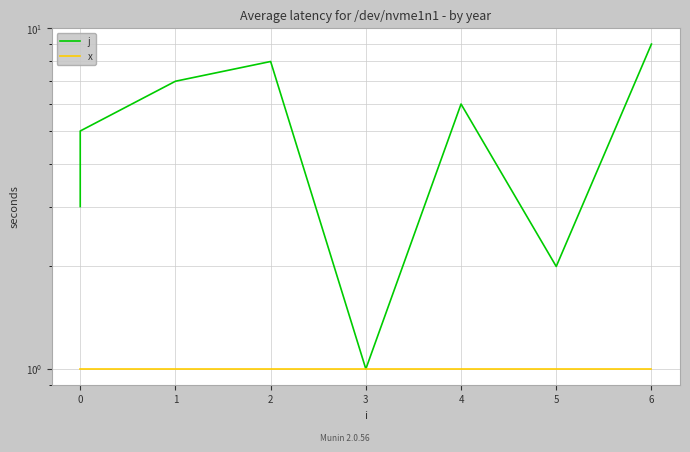

True or false: j and x intersect in this chart.

False